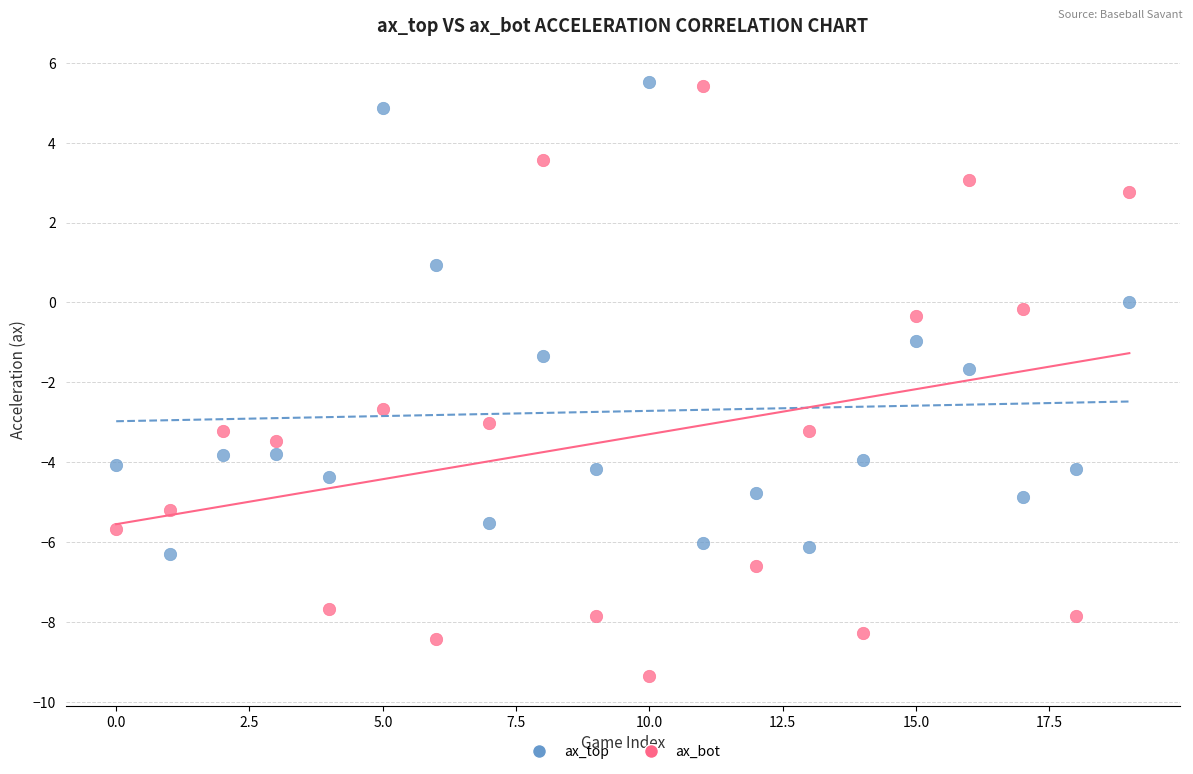

Which series has the widest spread of Y values?

ax_bot